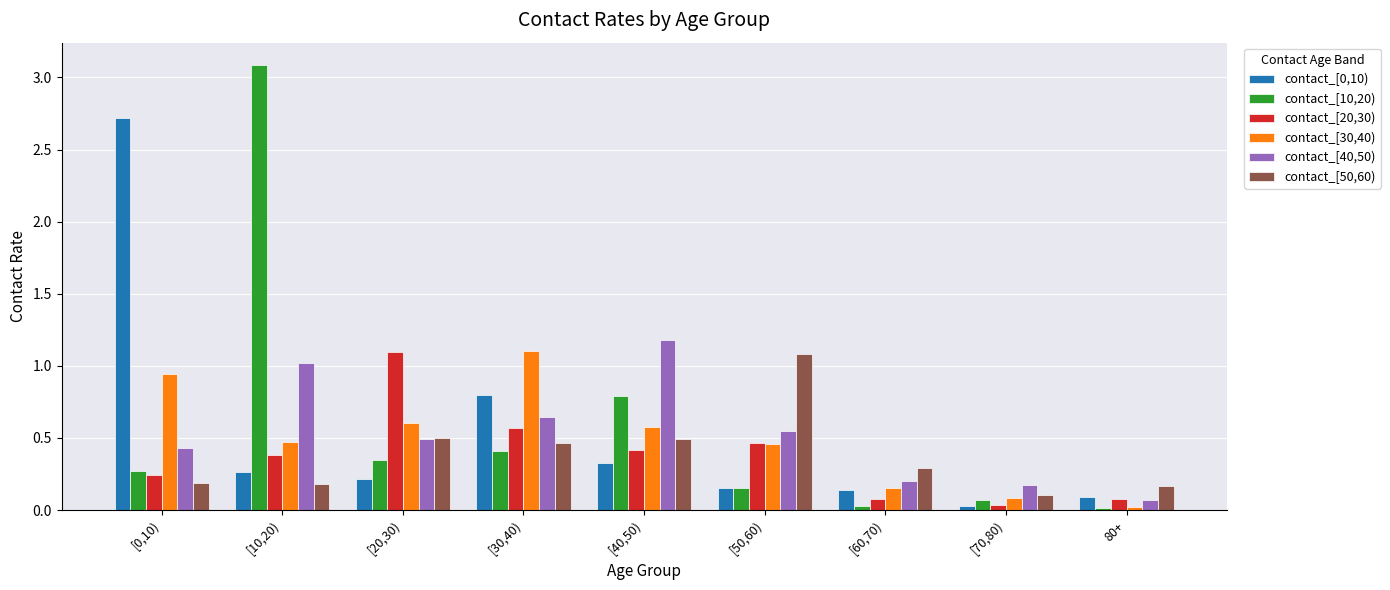

Count the number of data series in this chart.

6